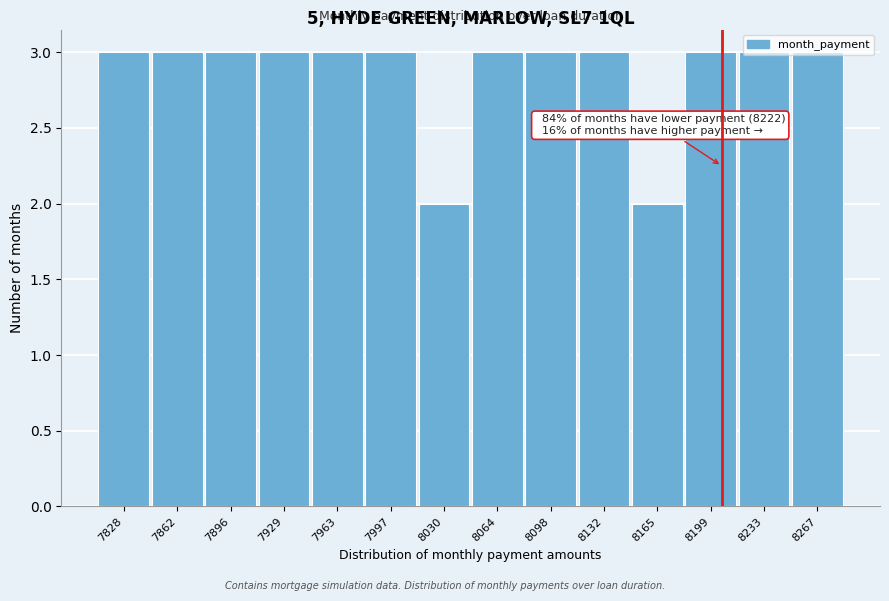

The chart shows a value of 3 at 8064. True or false?

True